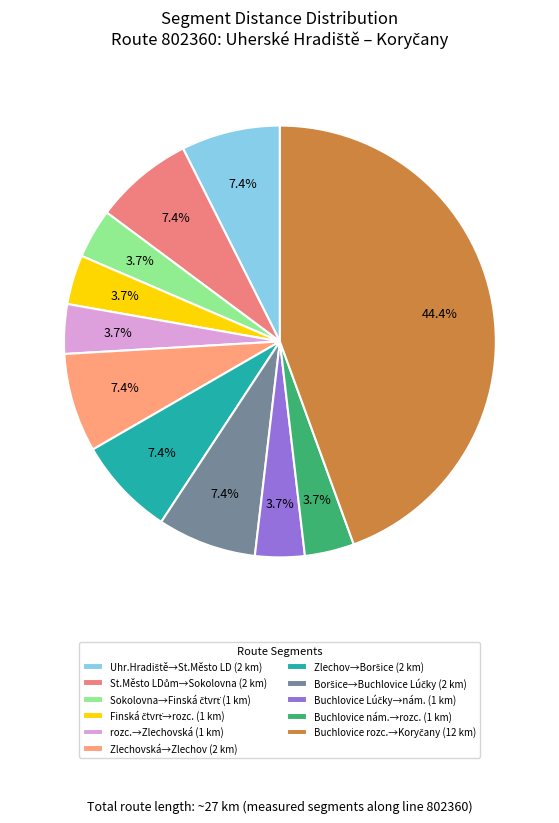

How many segments does this pie chart have?

11